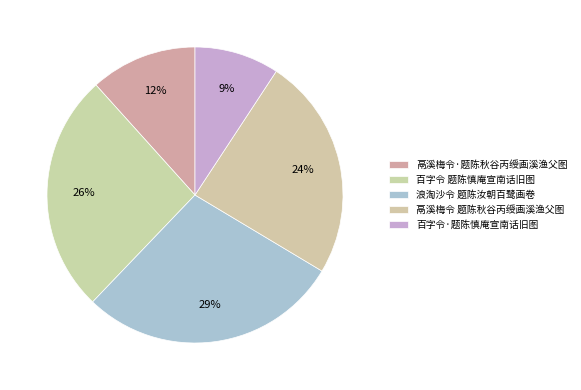

Rank the categories by value from lowest to highest.

百字令·题陈慎庵宣南话旧图, 鬲溪梅令·题陈秋谷丙绶画溪渔父图, 鬲溪梅令 题陈秋谷丙绶画溪渔父图, 百字令 题陈慎庵宣南话旧图, 浪淘沙令 题陈汝朝百鹭画卷